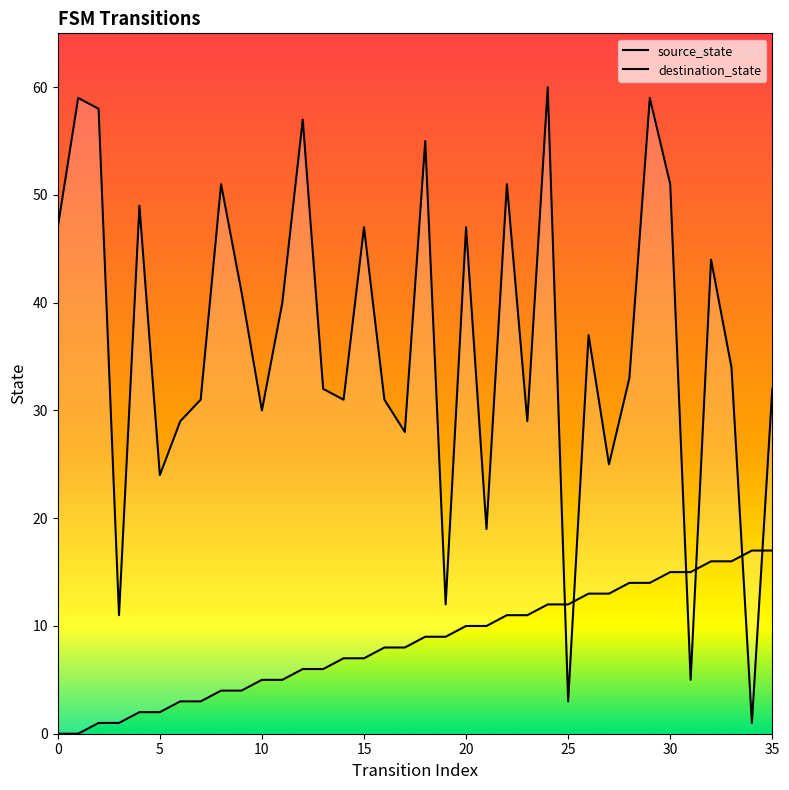

Is the value of source_state at 7 greater than the value of destination_state at 1?

No